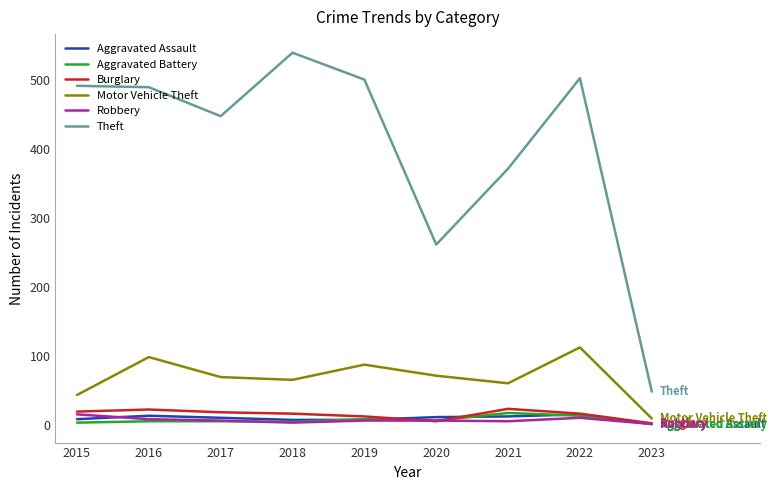

What is the average value of the Robbery series?

7